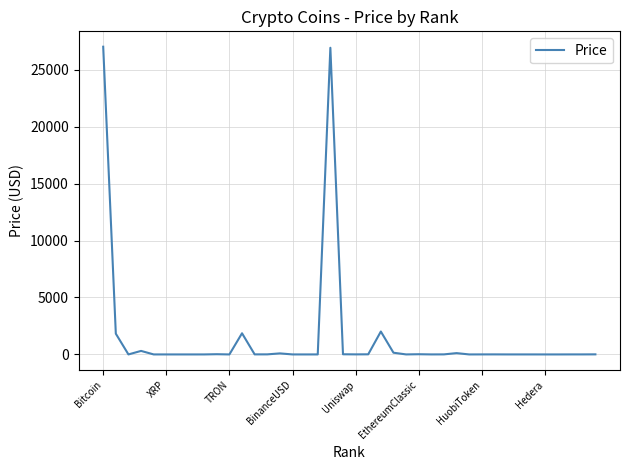

What is the difference between the maximum and minimum values?

27009.9